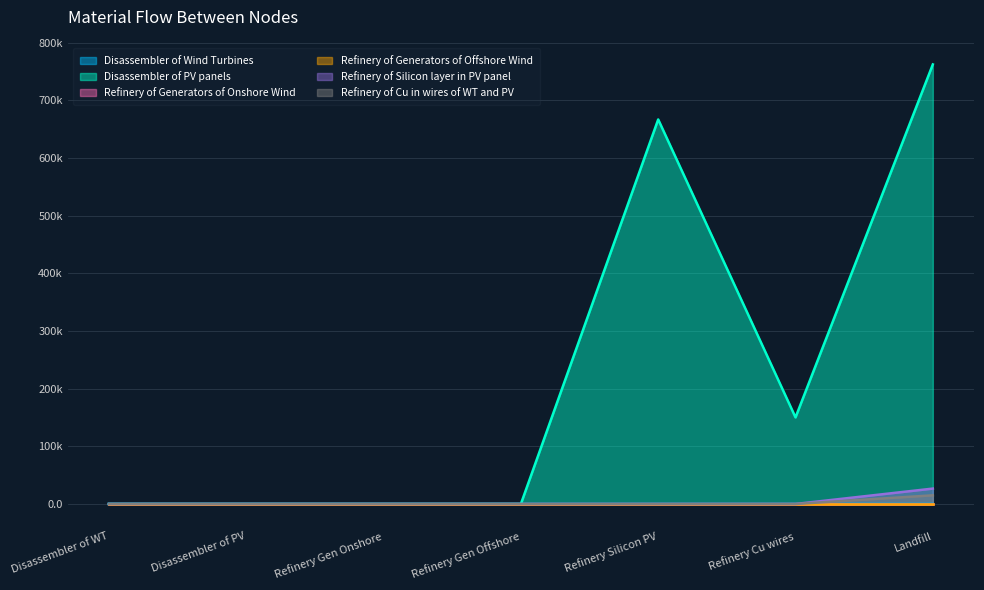

How many values in Refinery of Cu in wires of WT and PV are above zero?

1